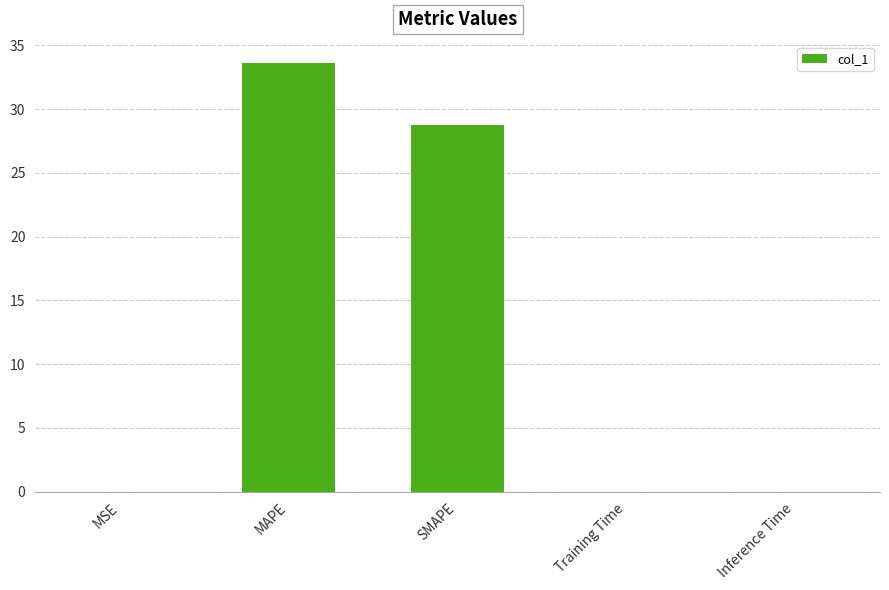

Are the bars horizontal?

No